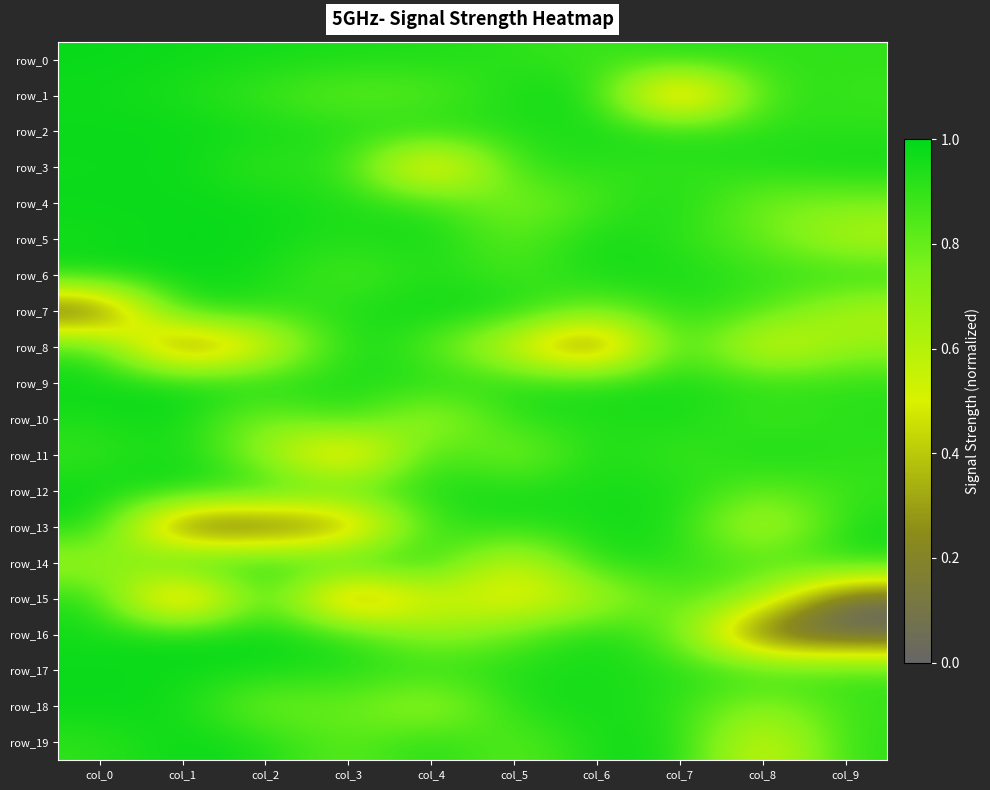

The value of row_7 at col_1 is 0.6. True or false?

False